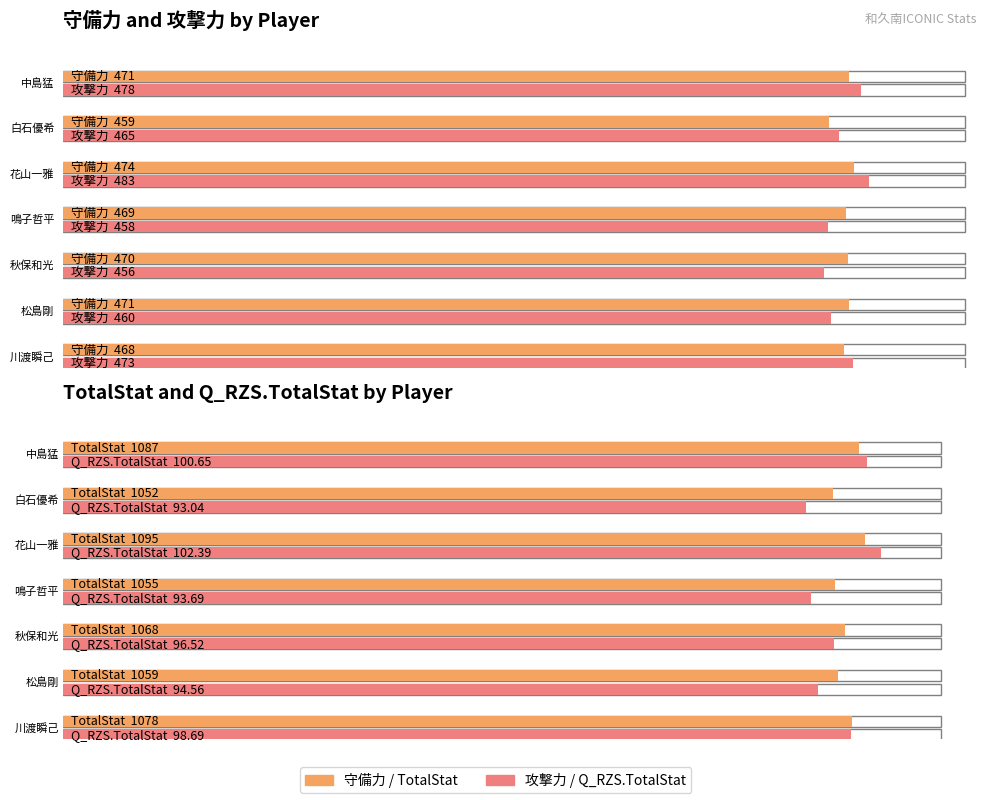

Is it true that ReceiveVal equals 324.3 at 136?

False